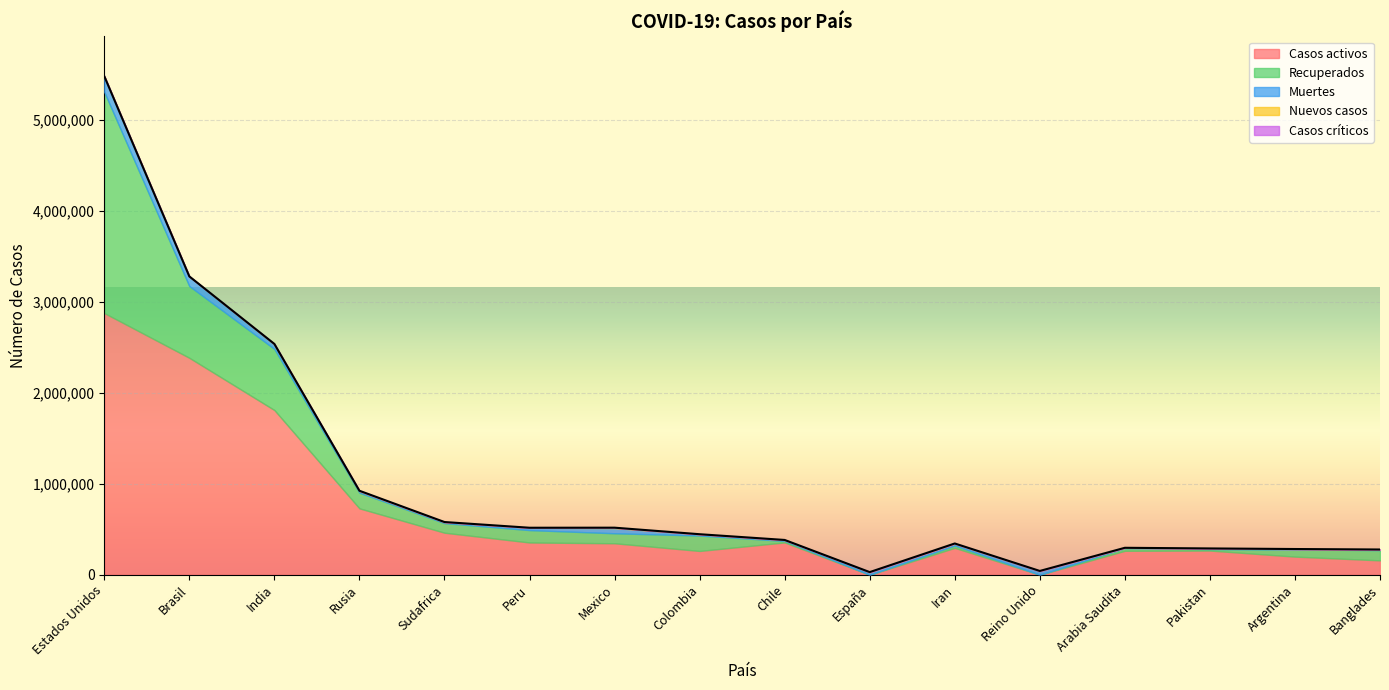

At which category does the chart reach its peak across all series?

Estados Unidos